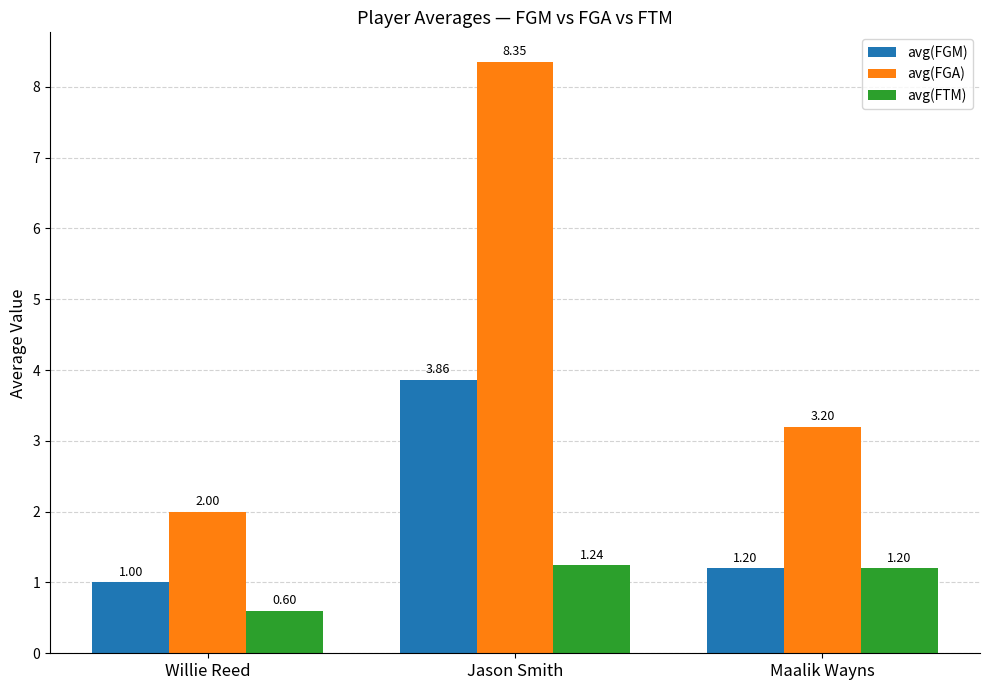

How many groups of bars are there?

3